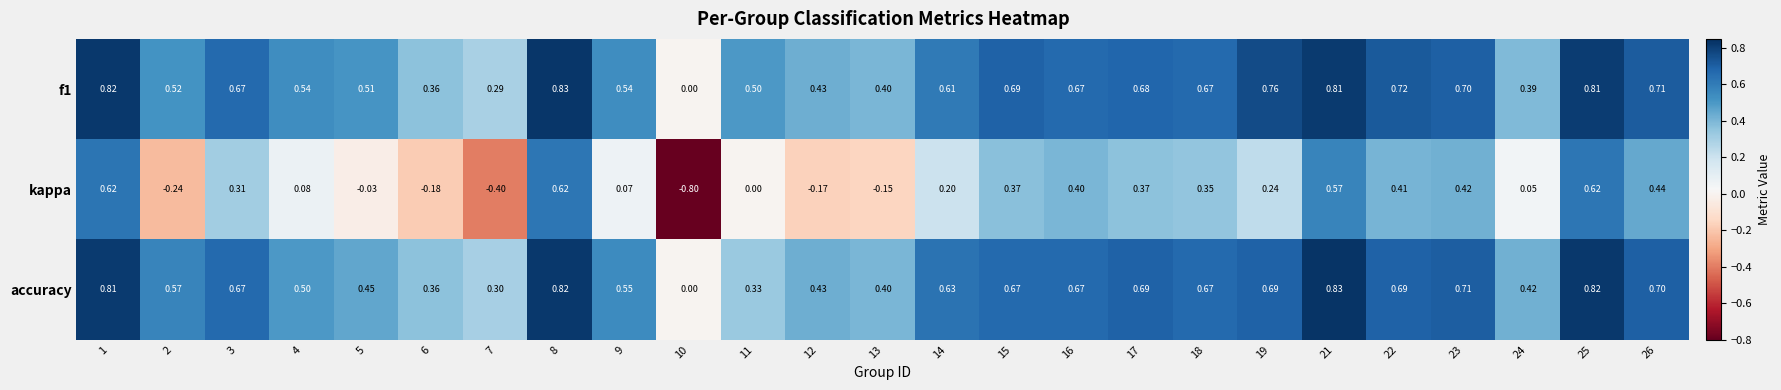

Which series has the widest spread of values?

kappa